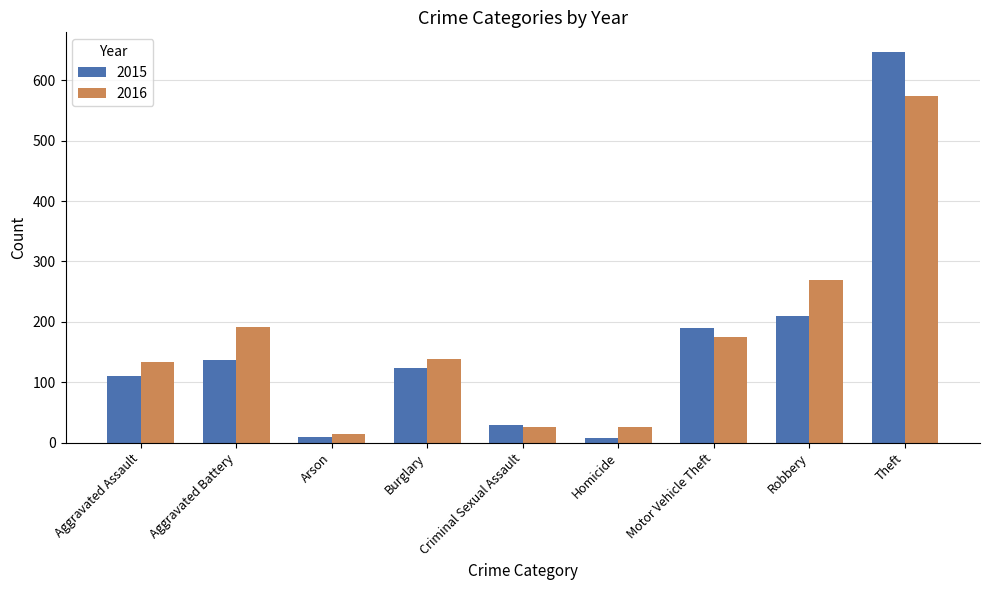

What value does the 2015 series have at Aggravated Battery?

137